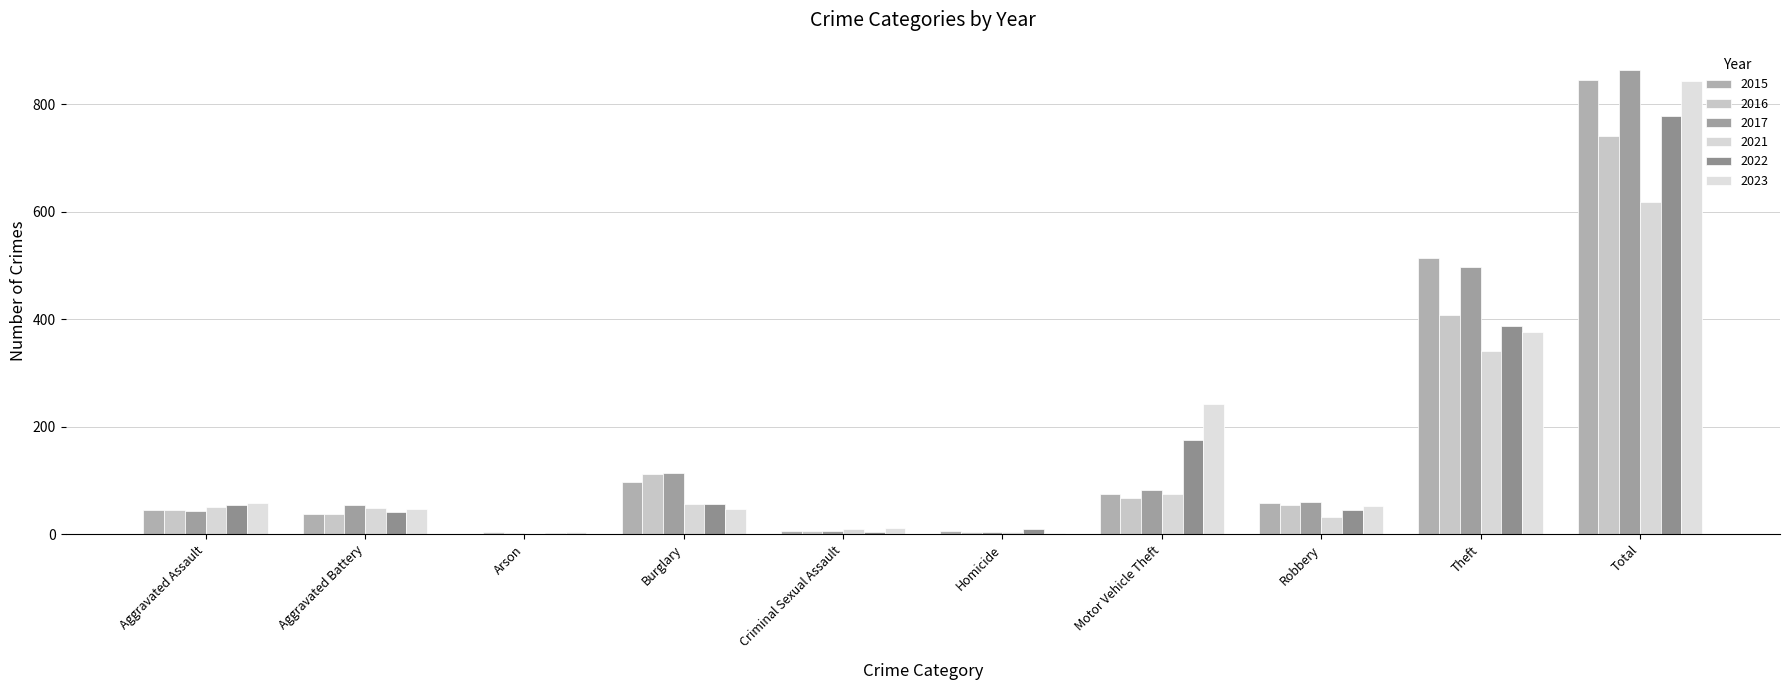

What is the difference between the maximum and second lowest values in the 2023 series?

840